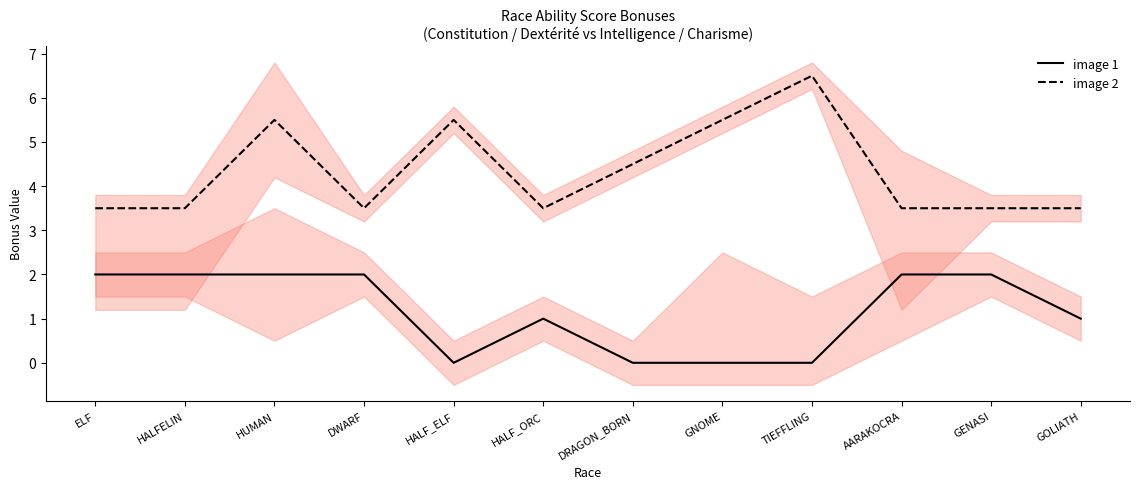

What is the sum of all image 1 values?

14.0